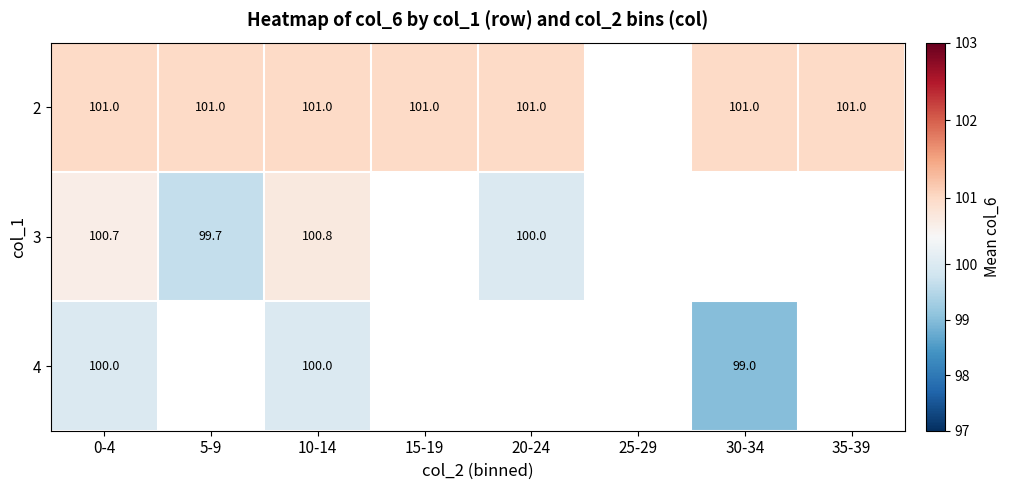

Which category has the highest value across all series?

0-4